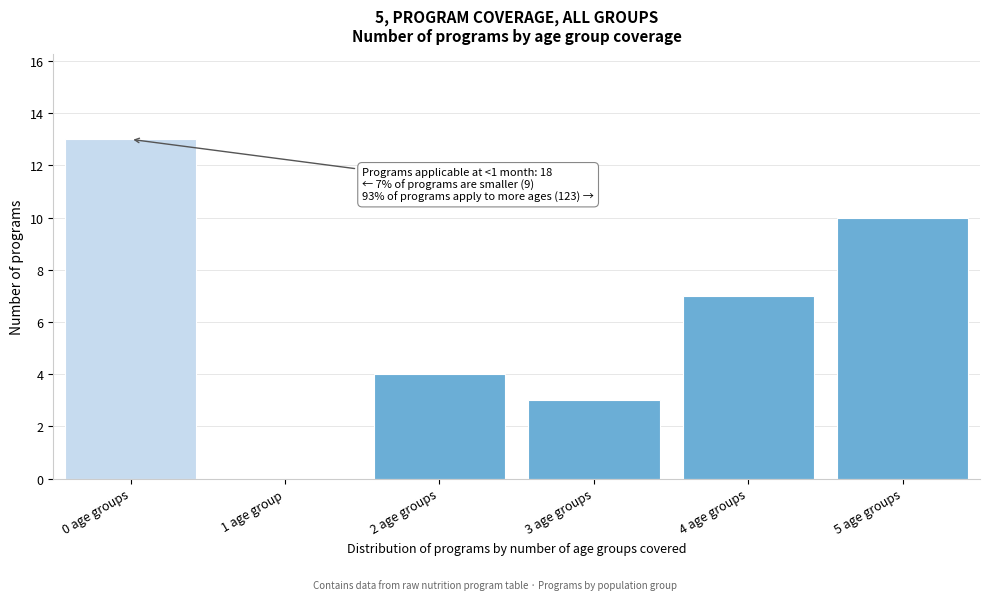

Reading right to left, transcribe all the data shown in this chart.

5 age groups=10	4 age groups=7	3 age groups=3	2 age groups=4	1 age group=0	0 age groups=13